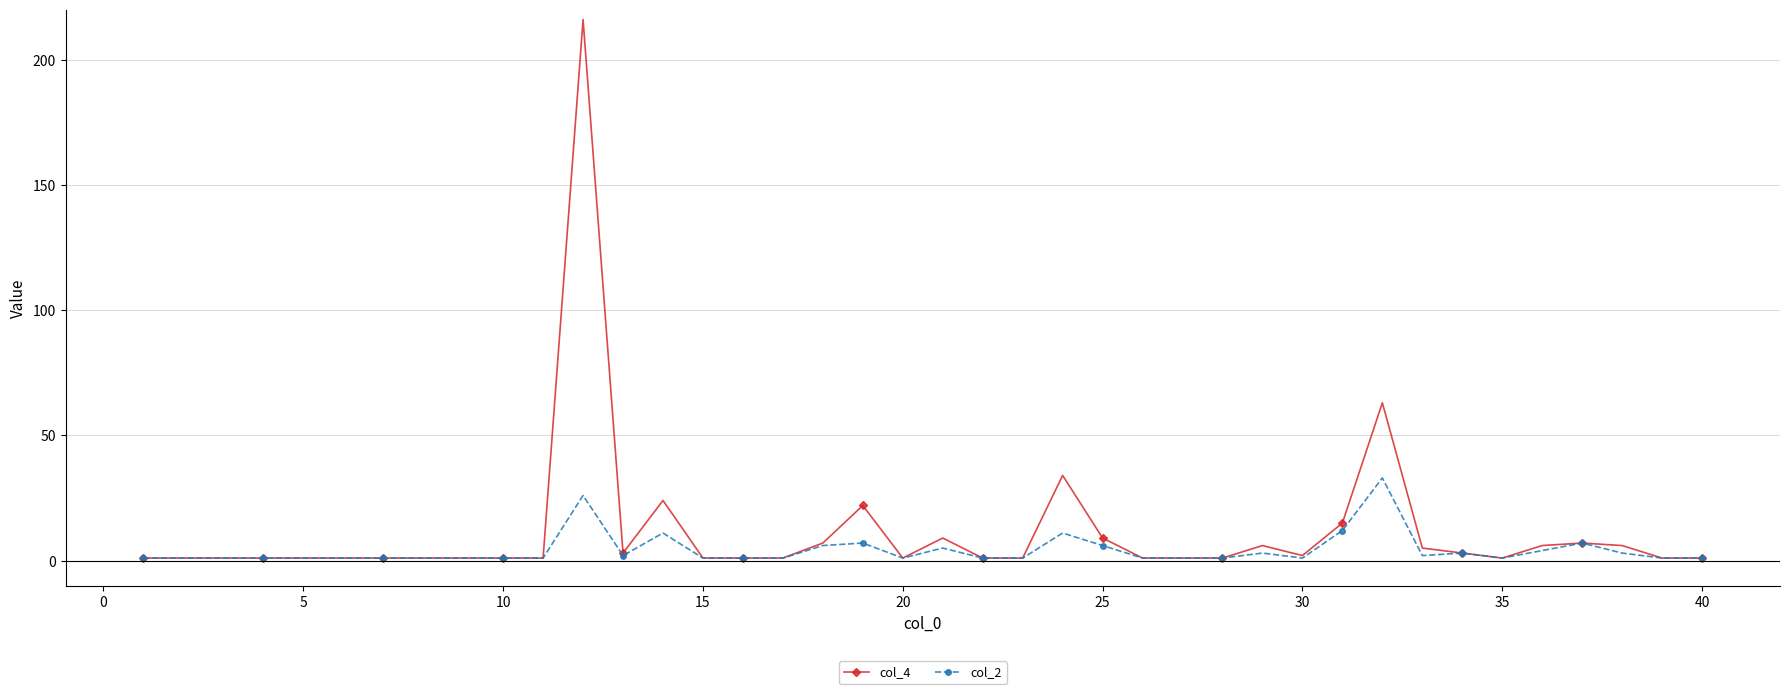

What is the maximum value shown in the chart?

216